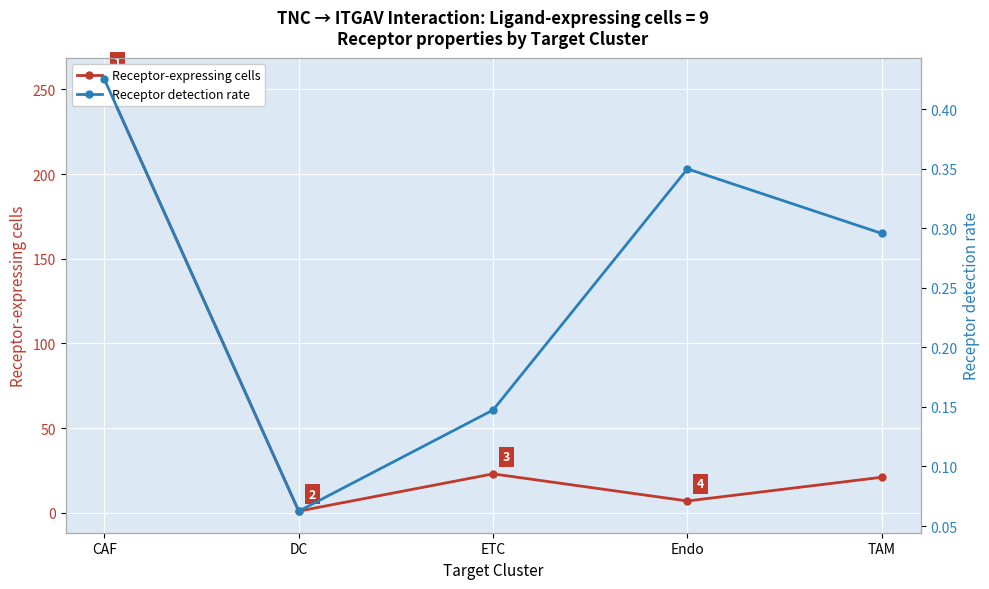

How many categories are shown in the chart?

5